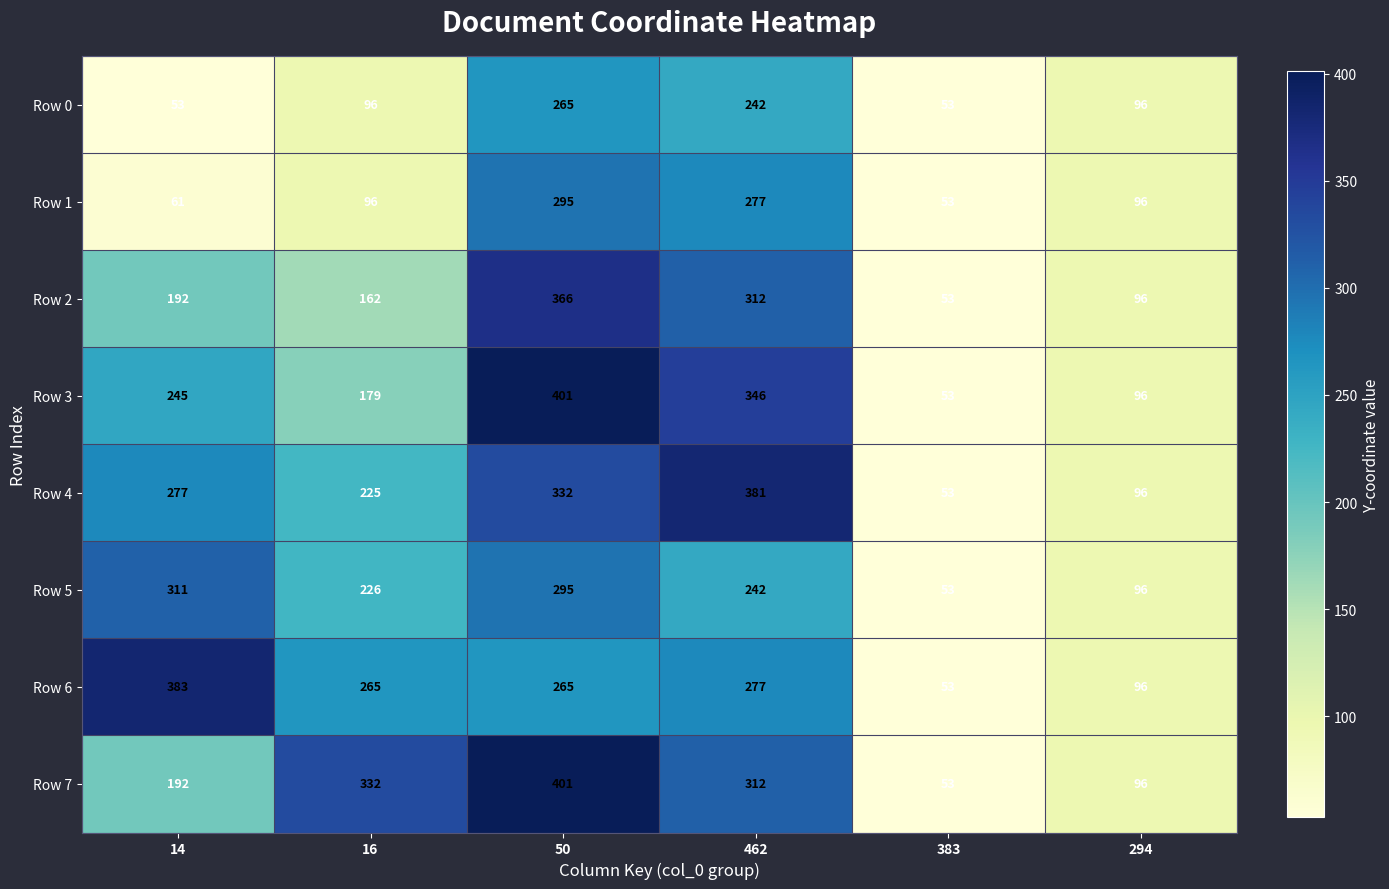

At how many categories does at least one series exceed 156?

4